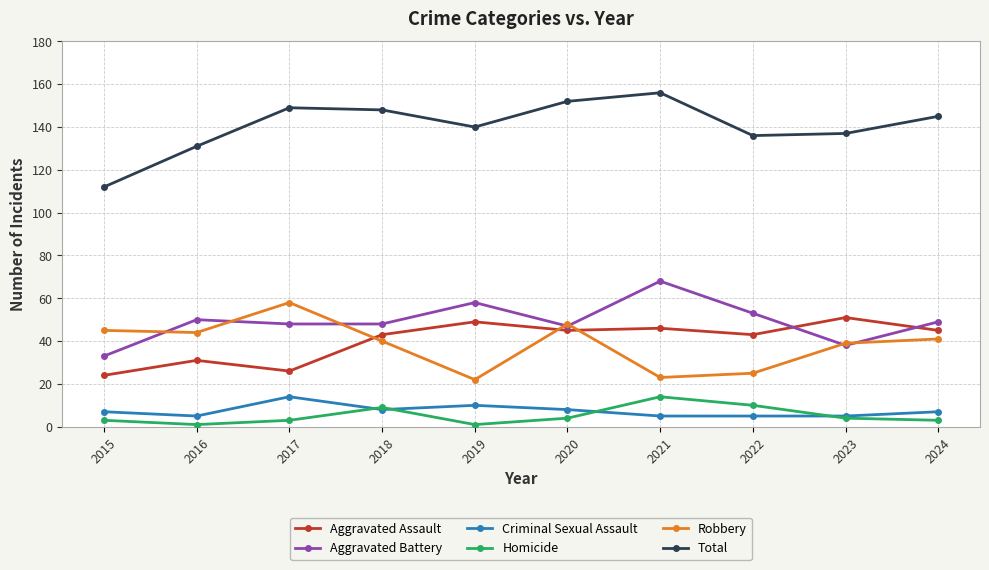

What is the maximum value shown in the chart?

156